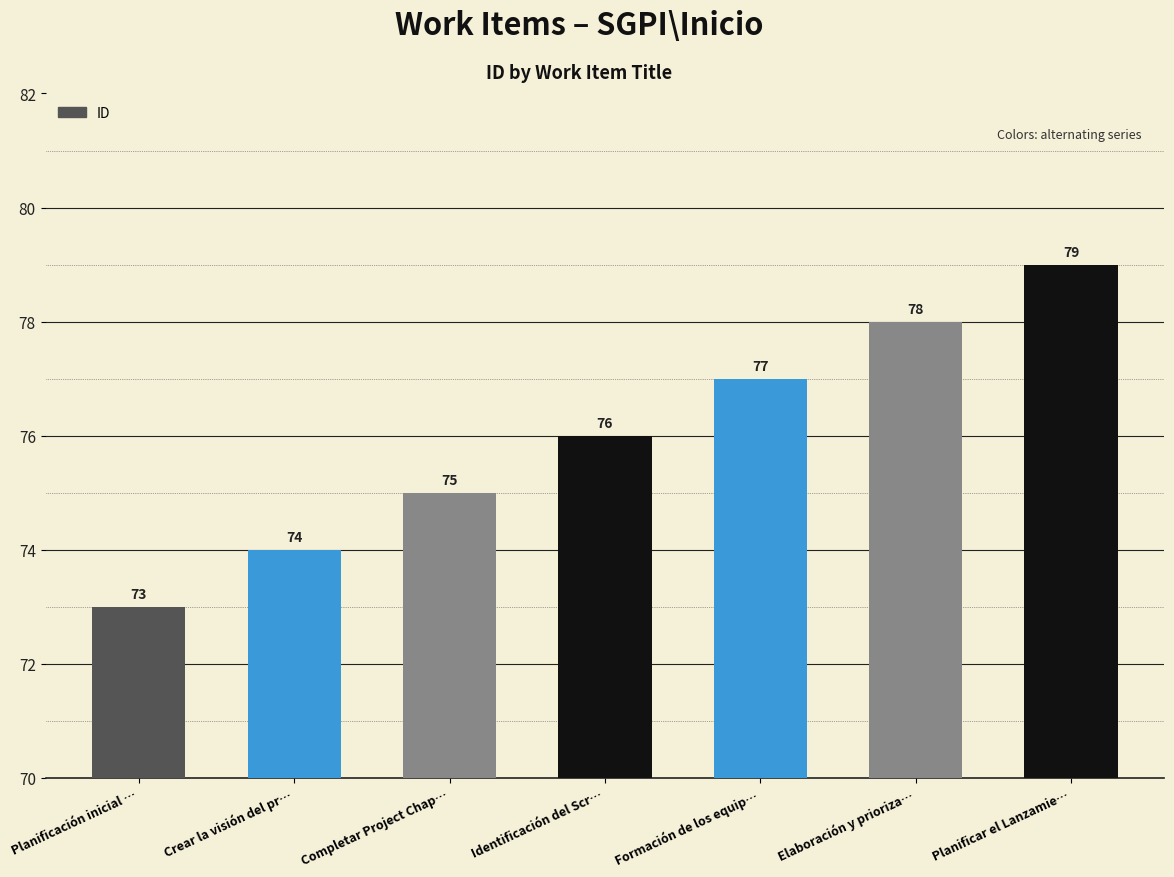

What is the average value?

76